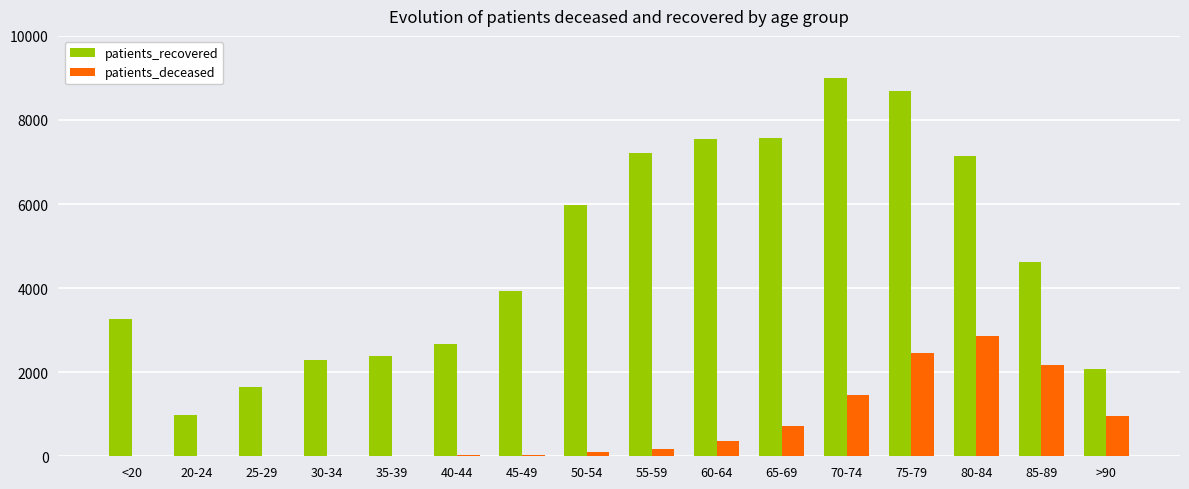

Which series changed the most between 25-29 and 85-89?

patients_recovered